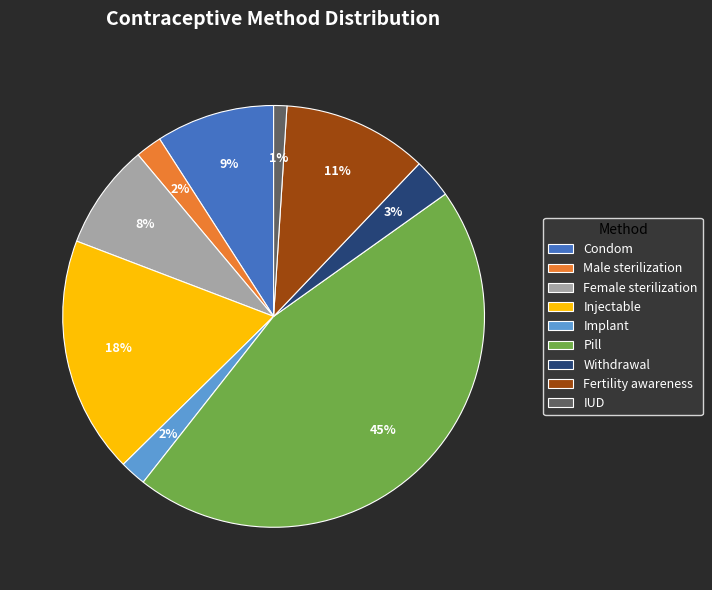

Which slice is the largest?

Pill